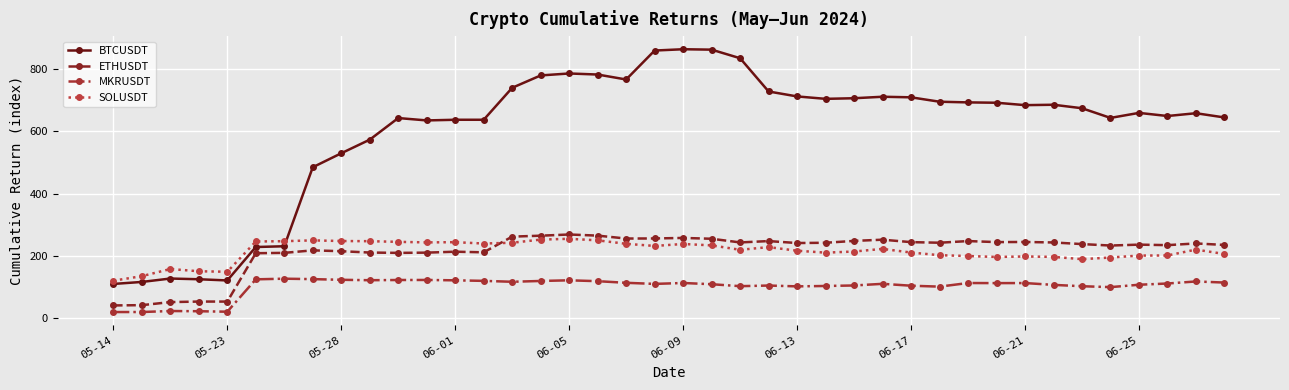

Which series has the largest range (max minus min)?

BTCUSDT